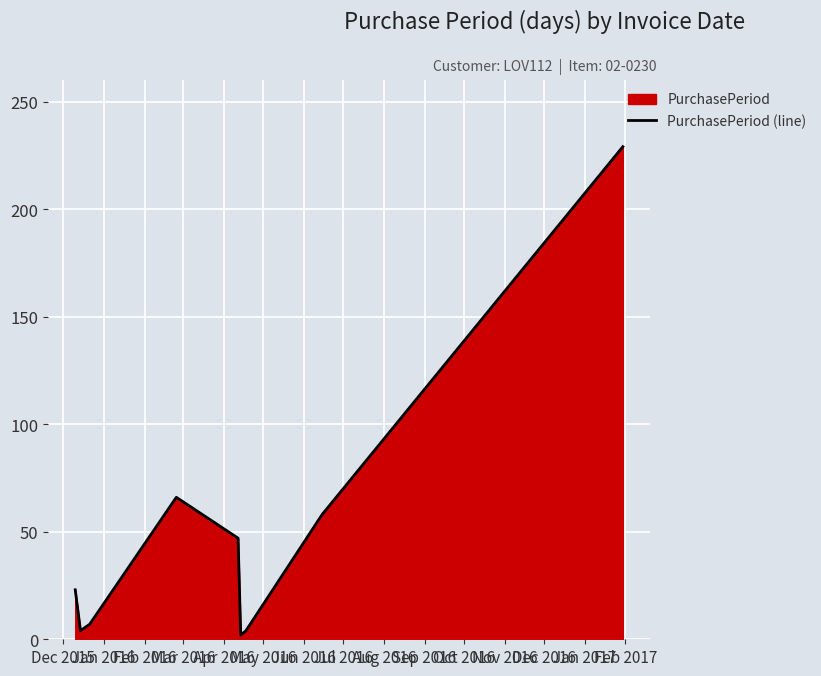

What is the greatest value displayed?

229